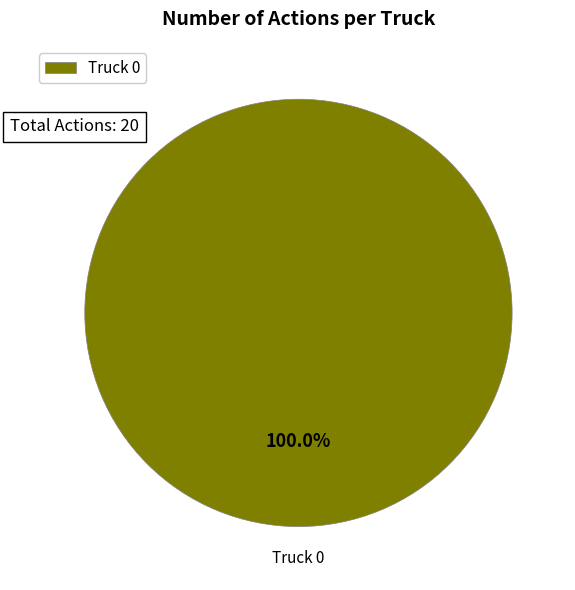

Rank the categories by value from highest to lowest.

Truck 0